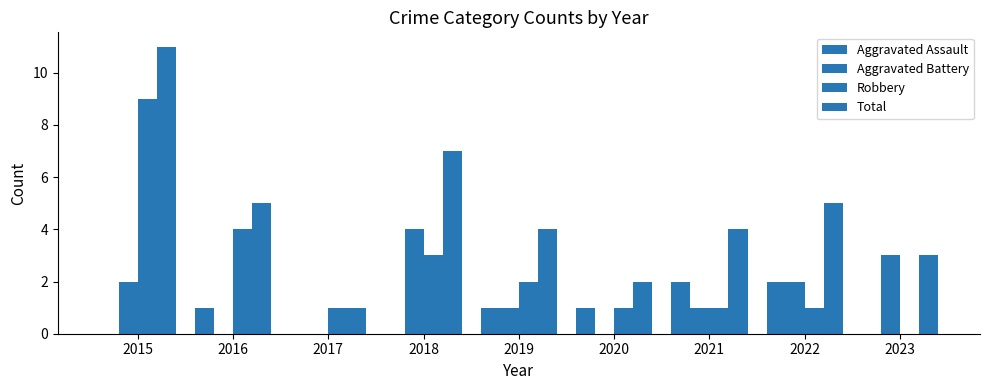

How many groups of bars are there?

9